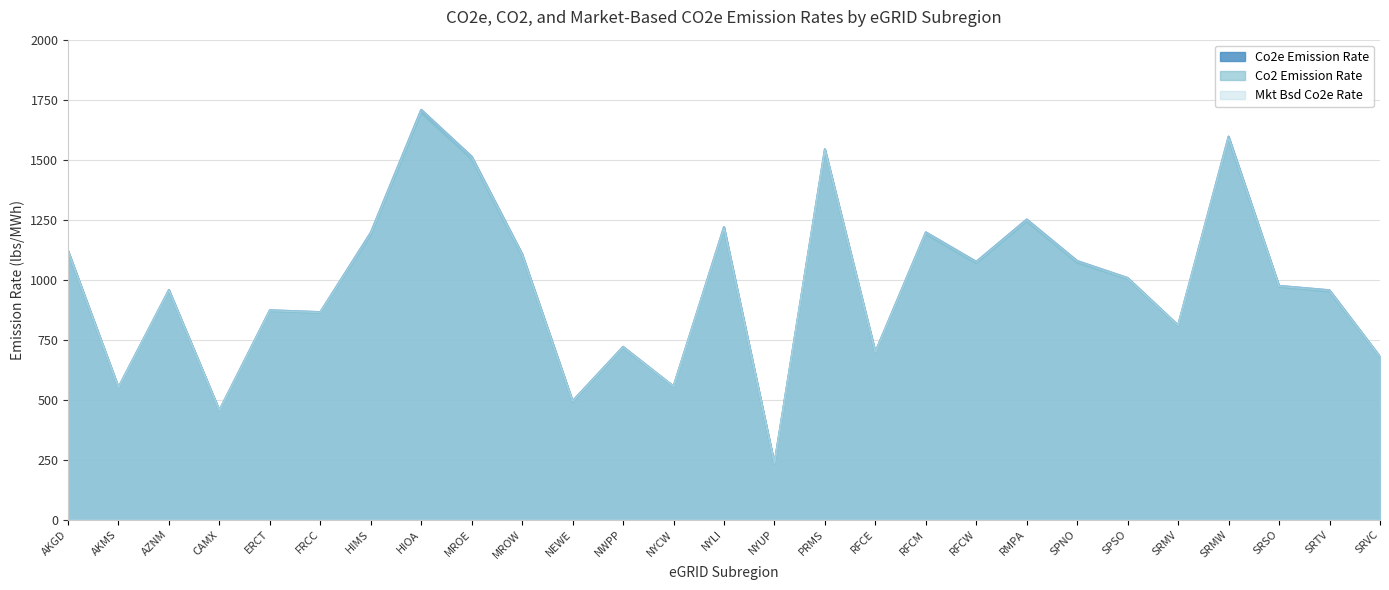

How many lines are shown in the chart?

3